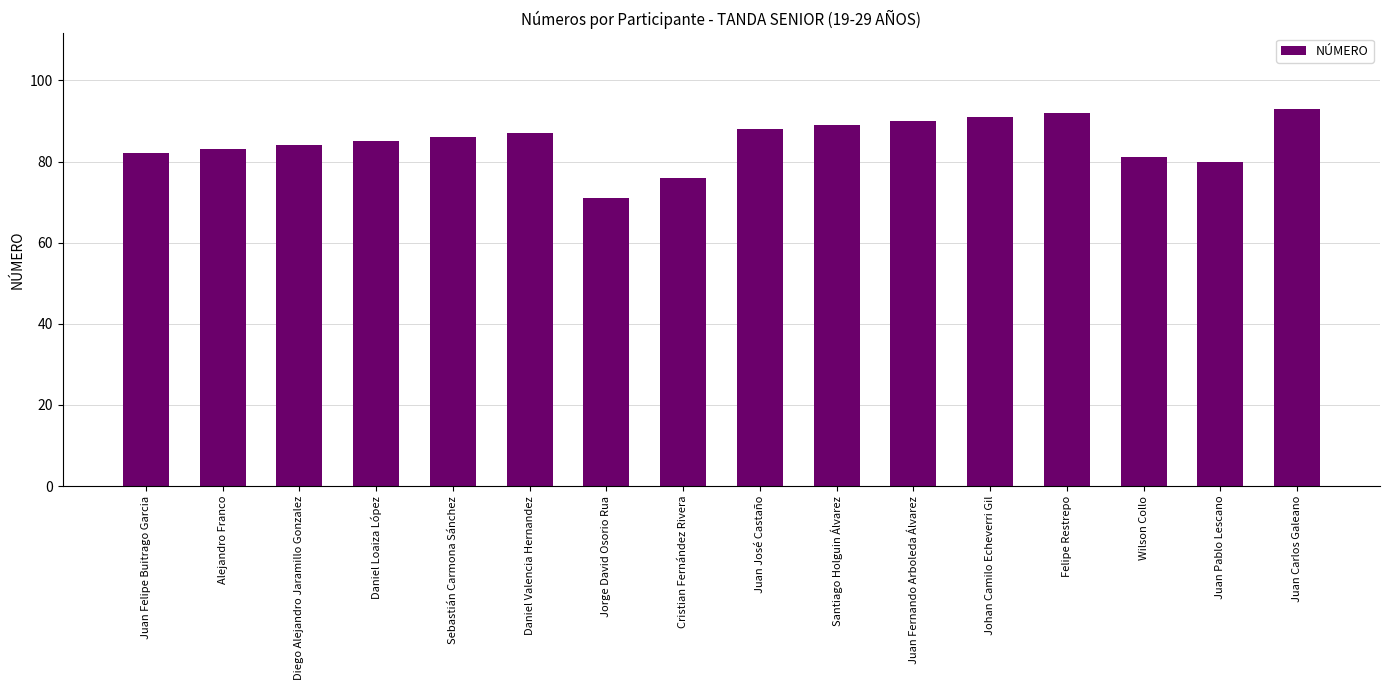

How many bars are there in total?

16